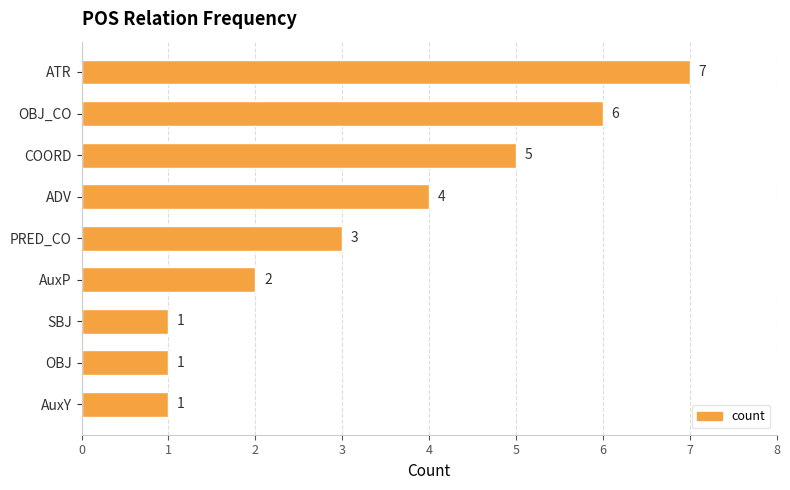

The chart shows a value of 1 at AuxY. True or false?

True